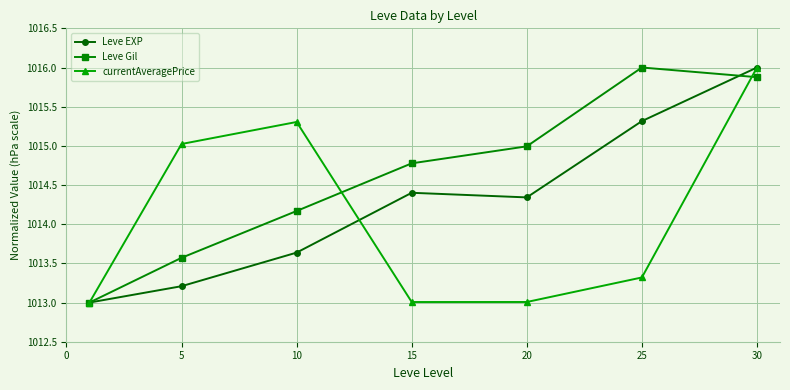

What is the difference between the second highest and second lowest values in the Leve Gil series?

2.3